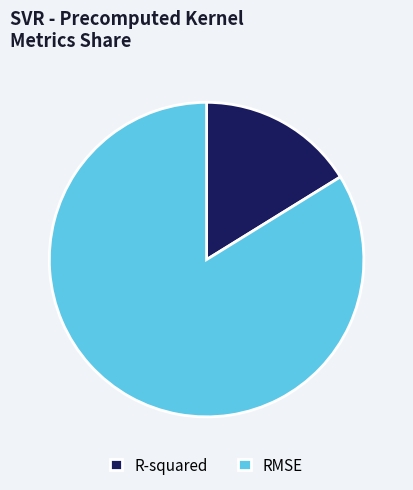

What is the largest slice in the pie chart?

RMSE